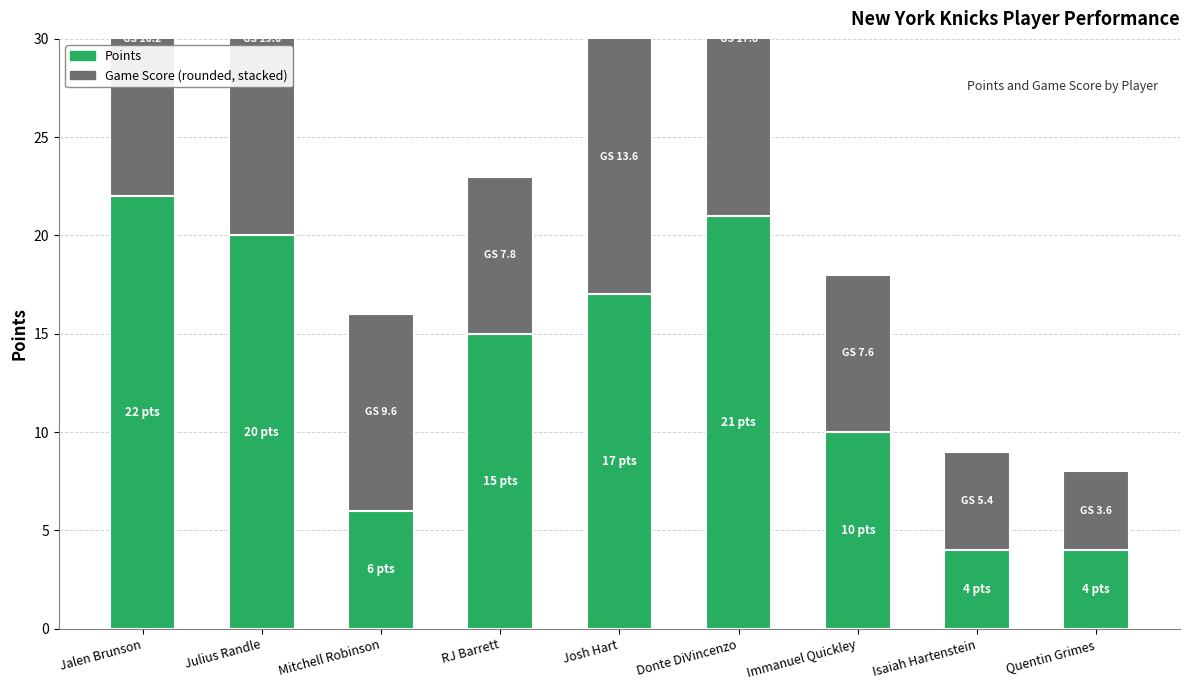

Count the number of data series in this chart.

2